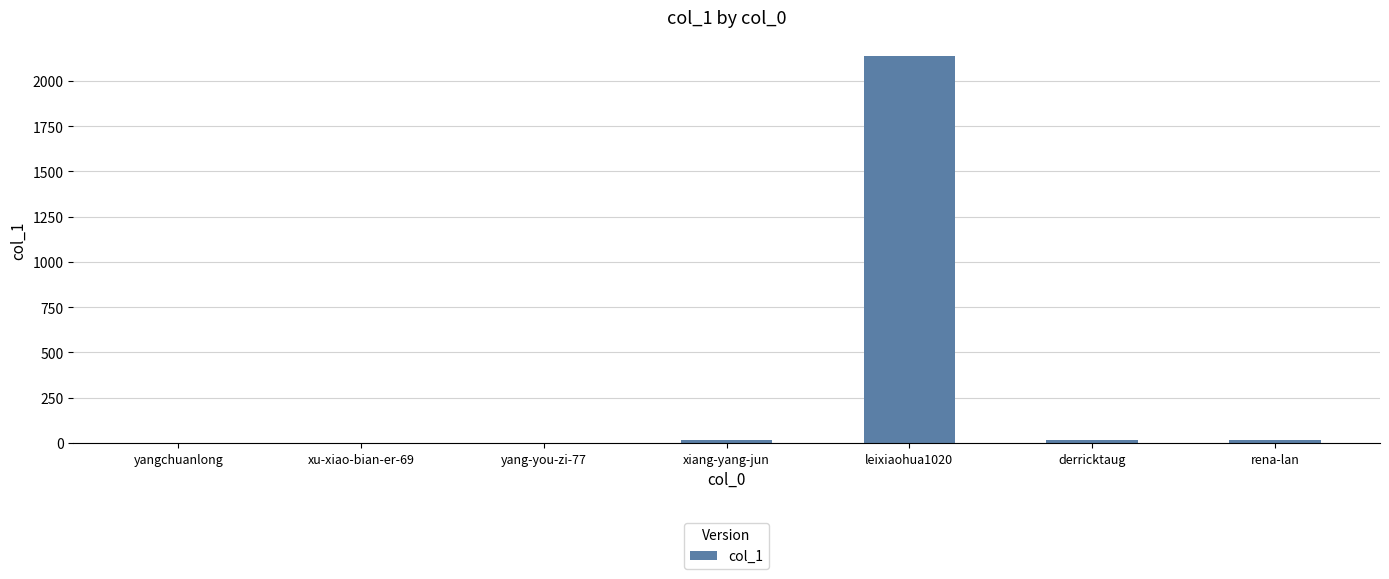

What is the sum of all values?

2186